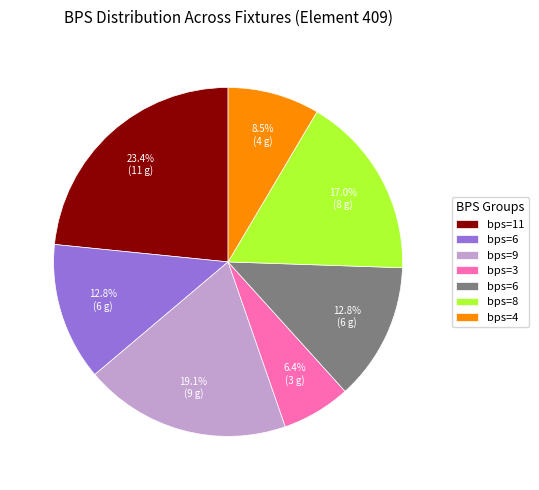

Is there any slice that represents more than half of the pie?

No